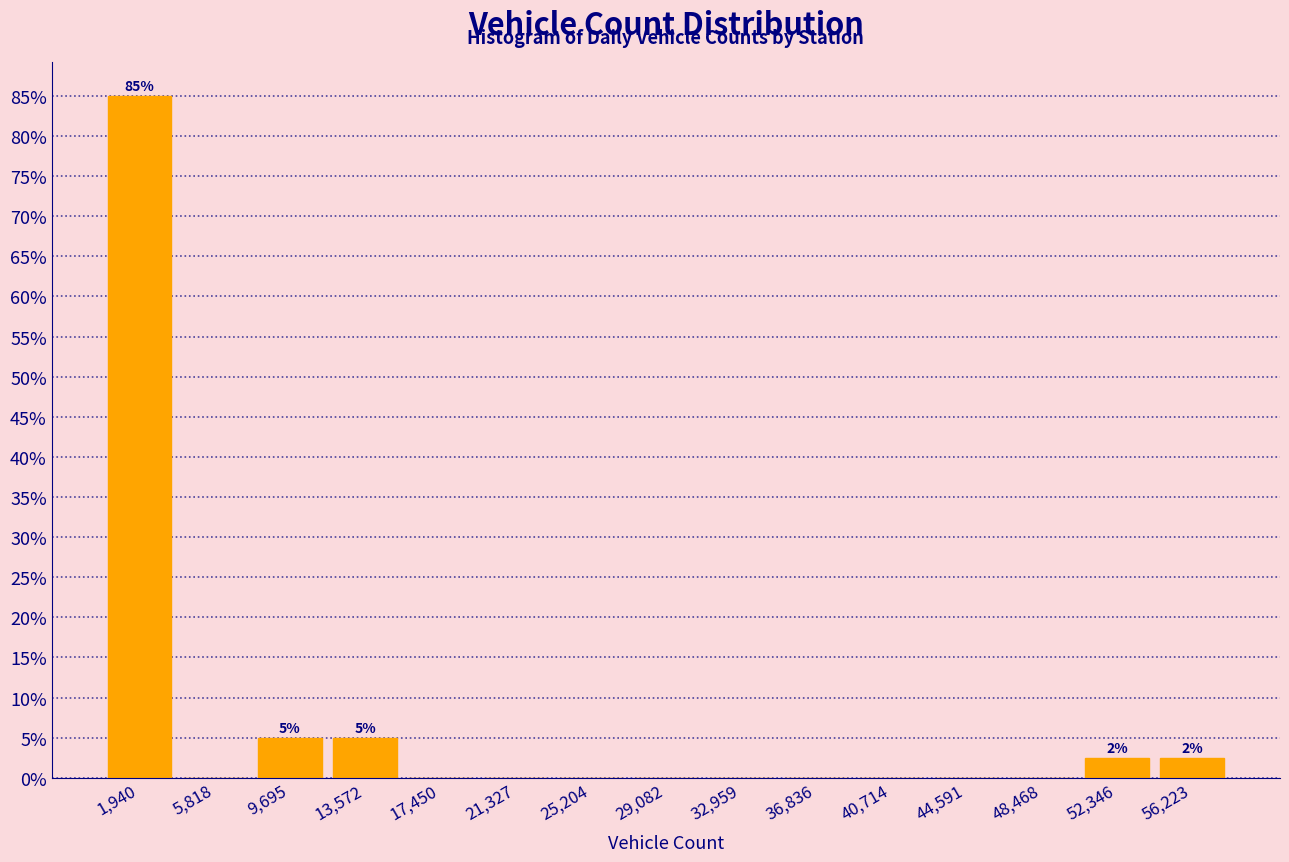

Which range on the x-axis has the tallest bar?

0 to 4000